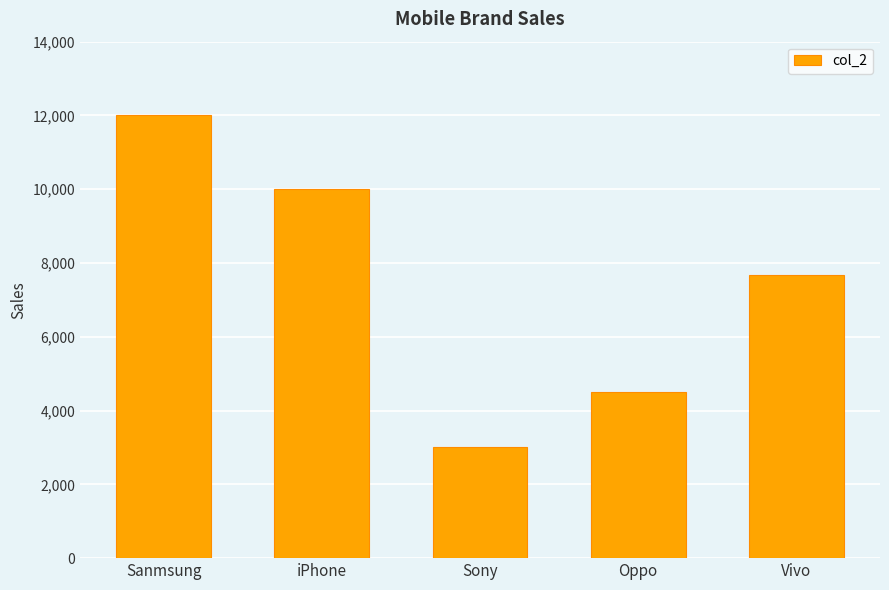

Approximately how many times larger is the value at Oppo compared to Vivo?

0.6